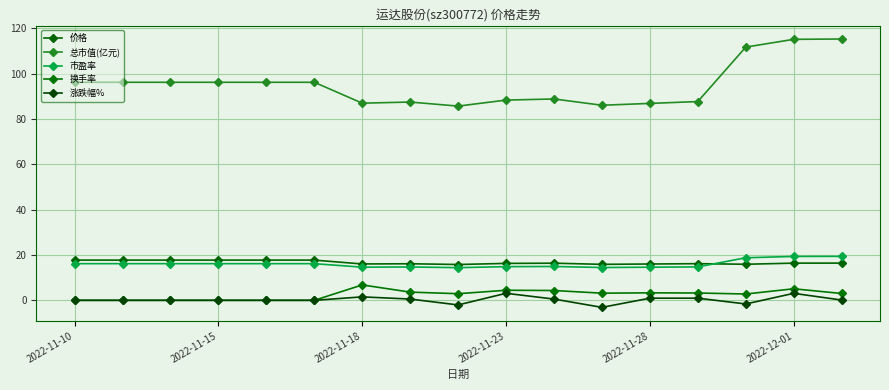

How many data points in 总市值(亿元) are above 96?

9